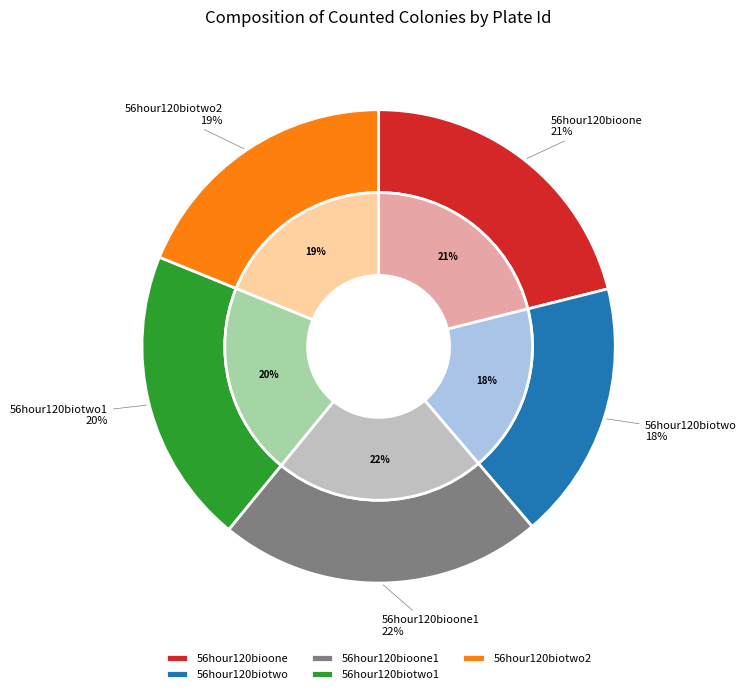

What percentage is NOT represented by 56hour120biotwo2?

81.2%